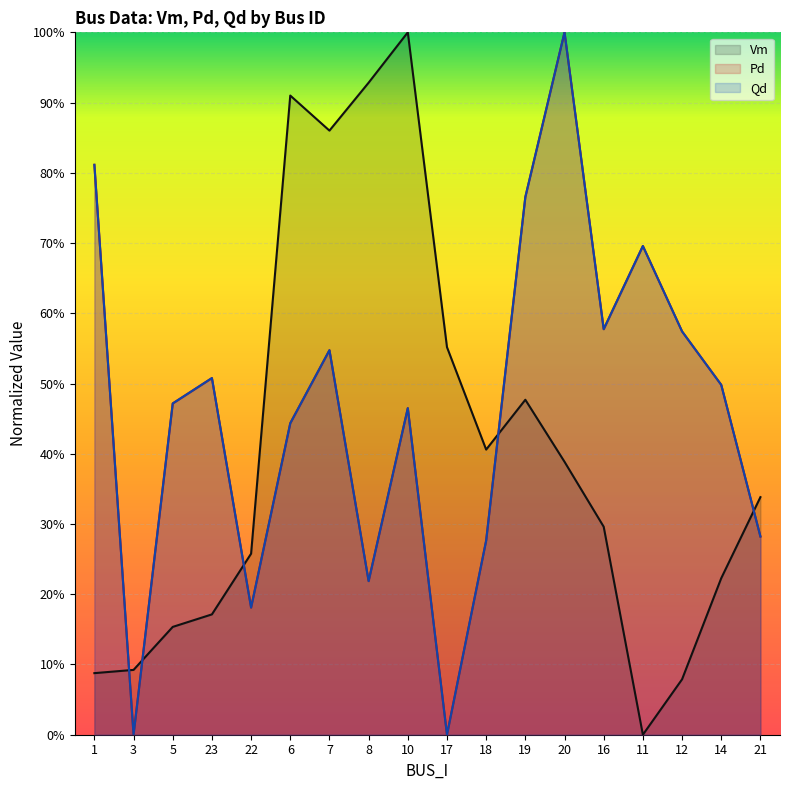

Between 8 and 18, which is larger?

8